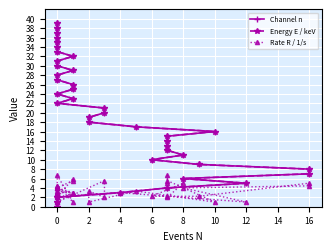

True or false: Channel n and Energy E / keV cross at least once.

False